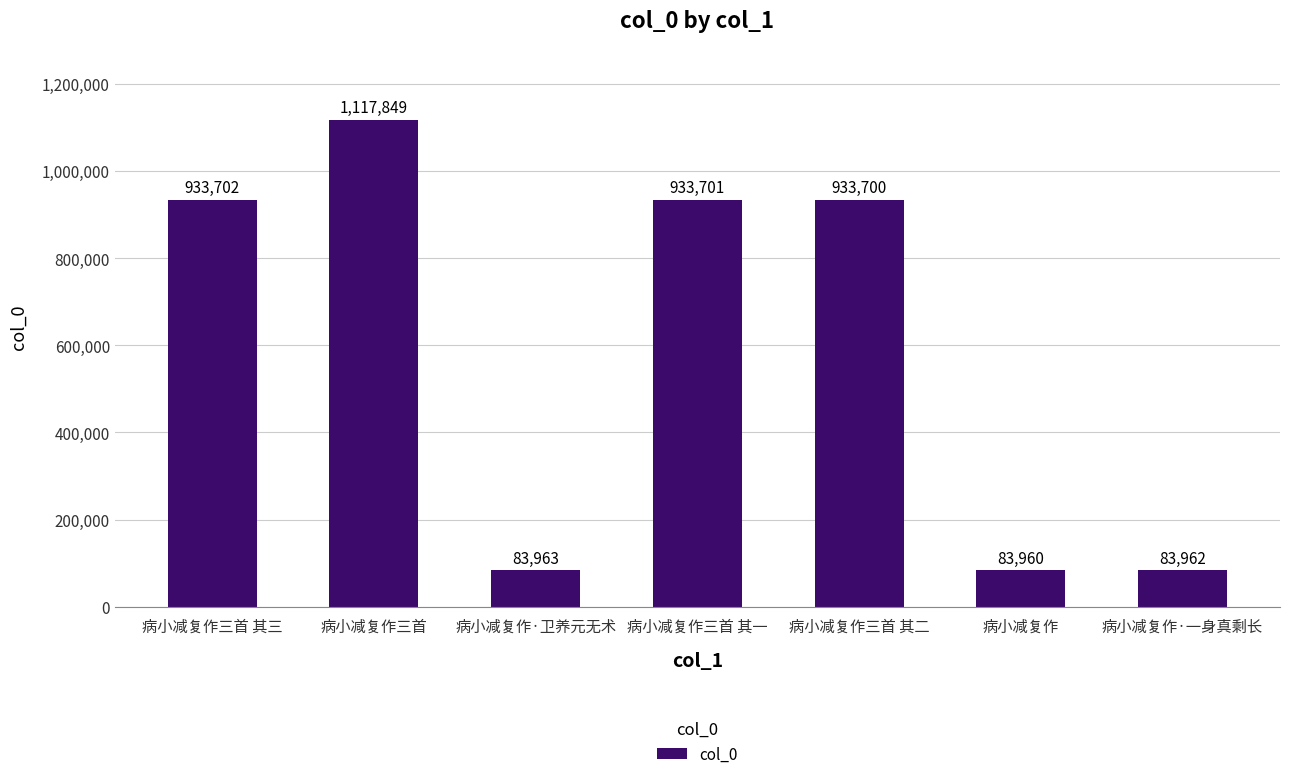

List the labels in order of value, largest first.

病小减复作三首, 病小减复作三首 其三, 病小减复作三首 其一, 病小减复作三首 其二, 病小减复作·卫养元无术, 病小减复作·一身真剩长, 病小减复作